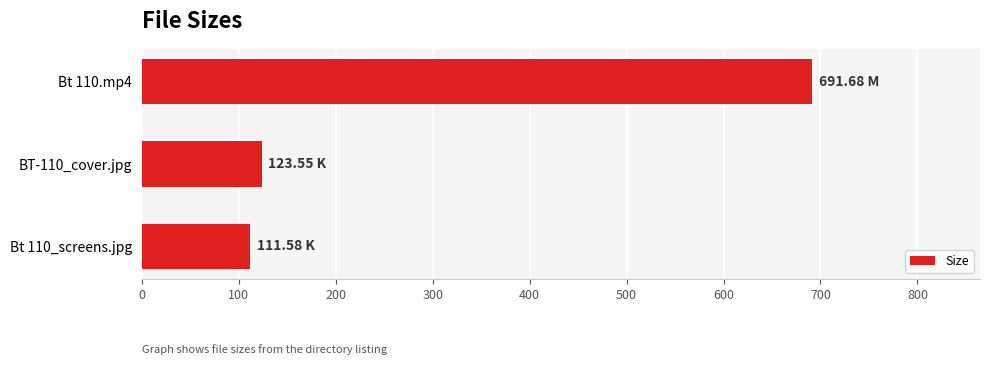

What is the minimum value shown in the chart?

111.6